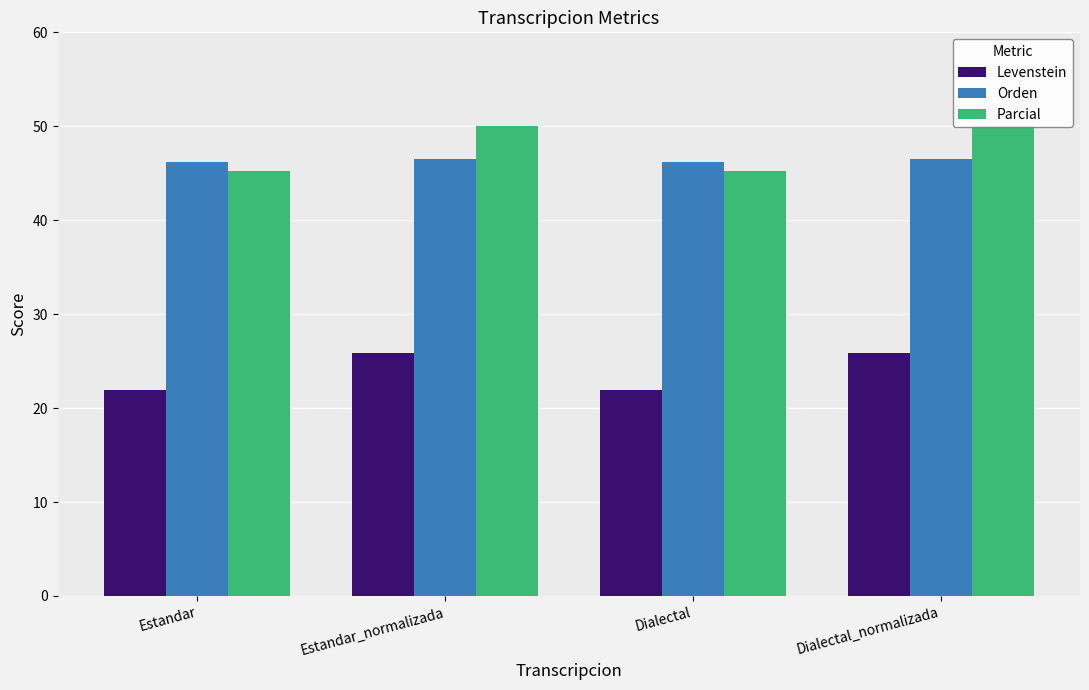

Which series has the largest range (max minus min)?

Parcial